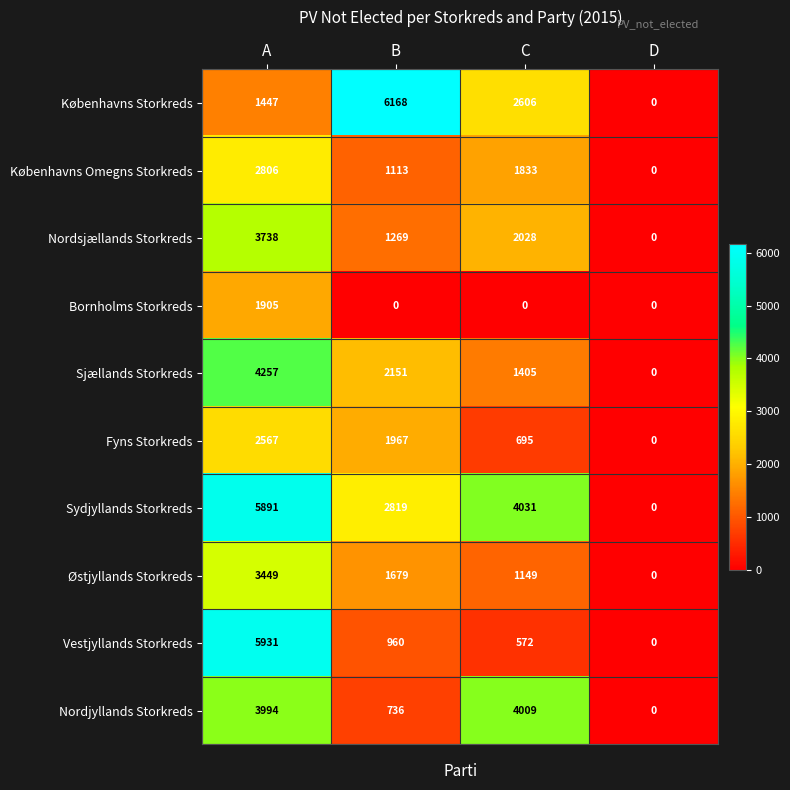

The Østjyllands Storkreds series shows 0 at D. True or false?

True